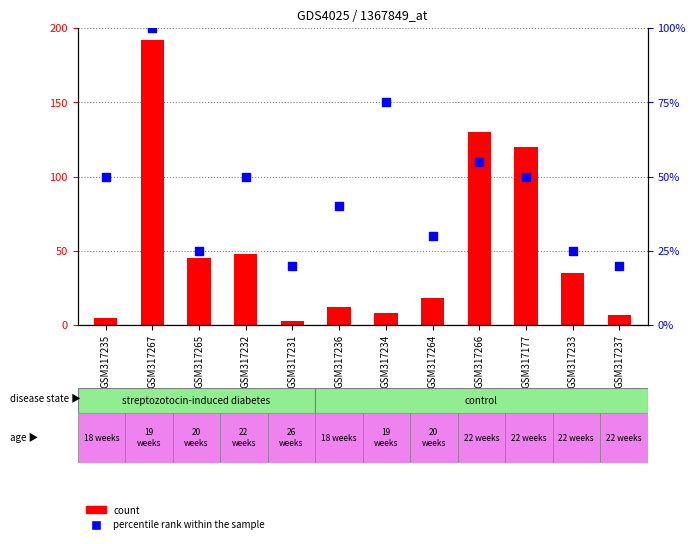

Which series has the largest total across all categories?

count